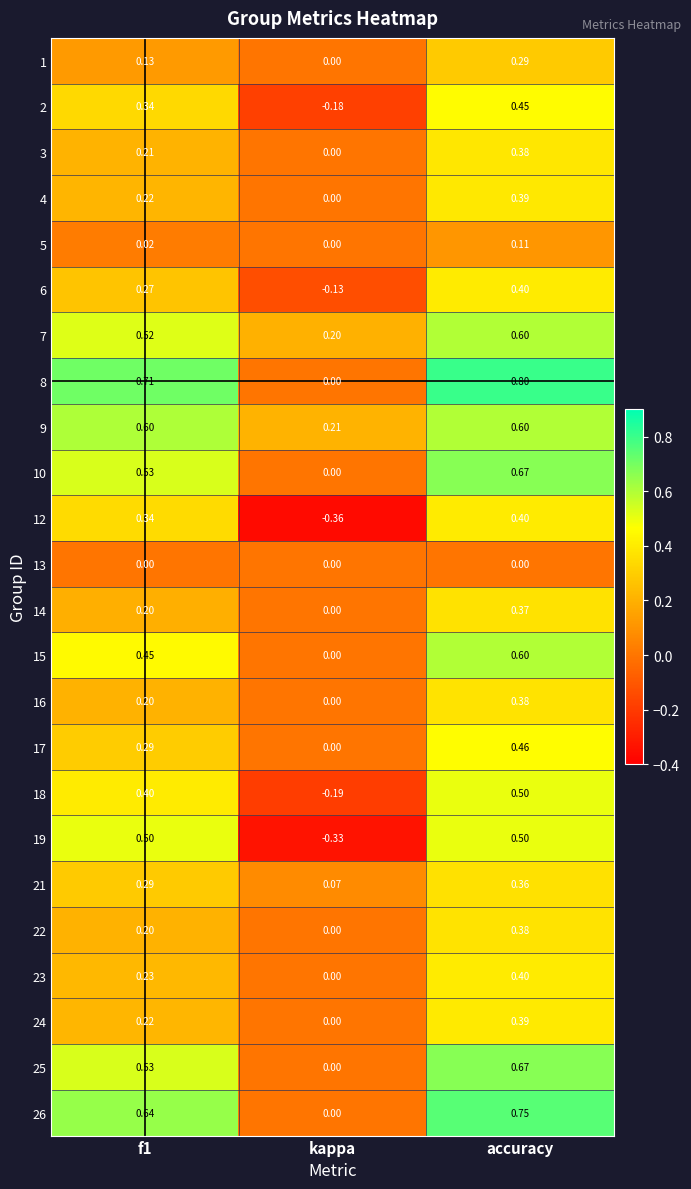

Which label corresponds to the largest value in the chart?

accuracy